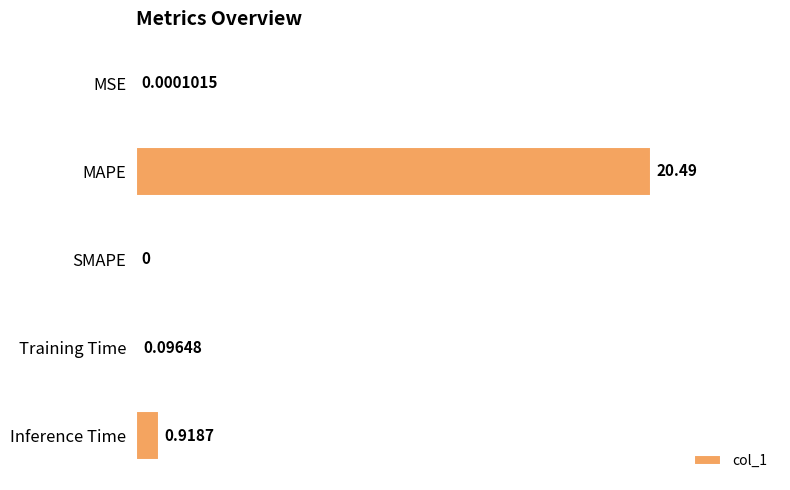

Which label corresponds to the largest value in the chart?

MAPE